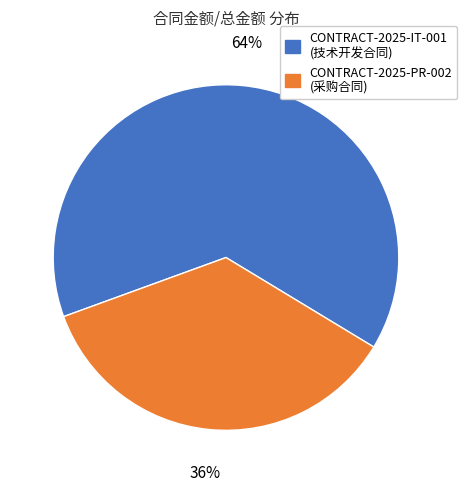

To the nearest percent, what is the combined percentage of CONTRACT-2025-PR-002 and CONTRACT-2025-IT-001?

100%